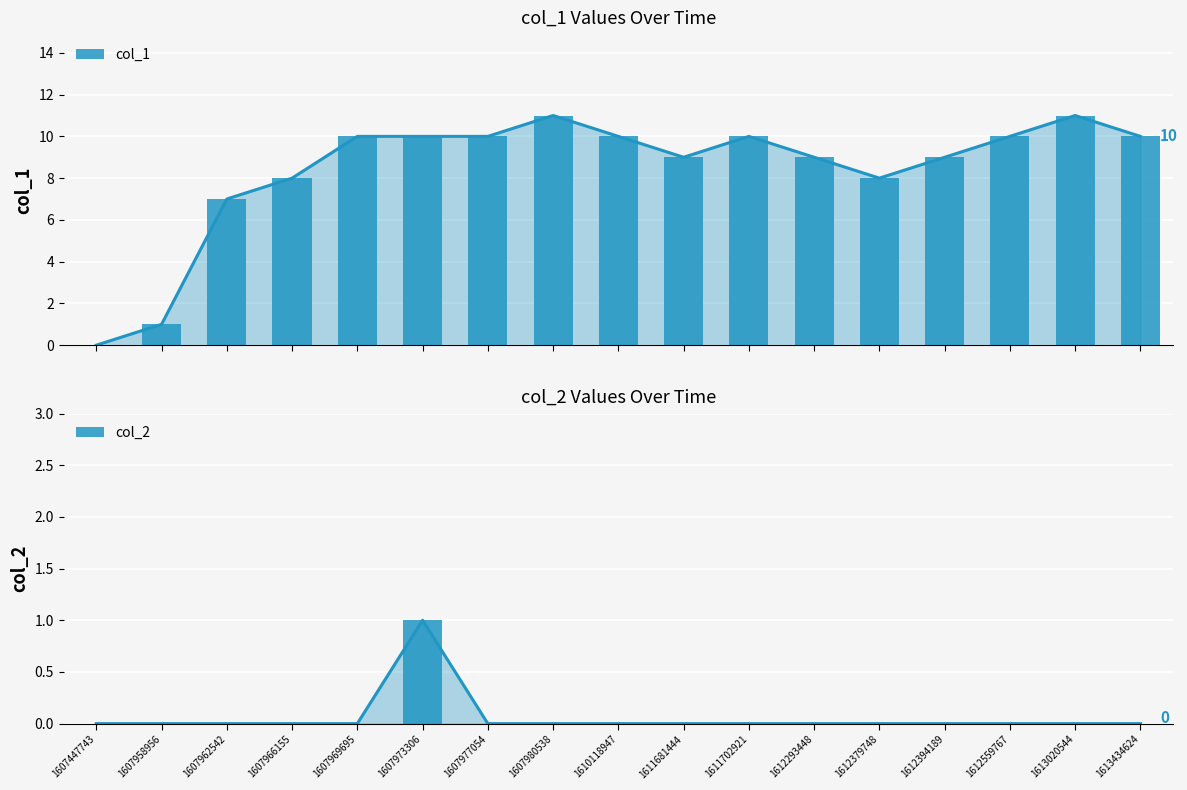

What is the difference between the maximum and second lowest values in the col_1 series?

10